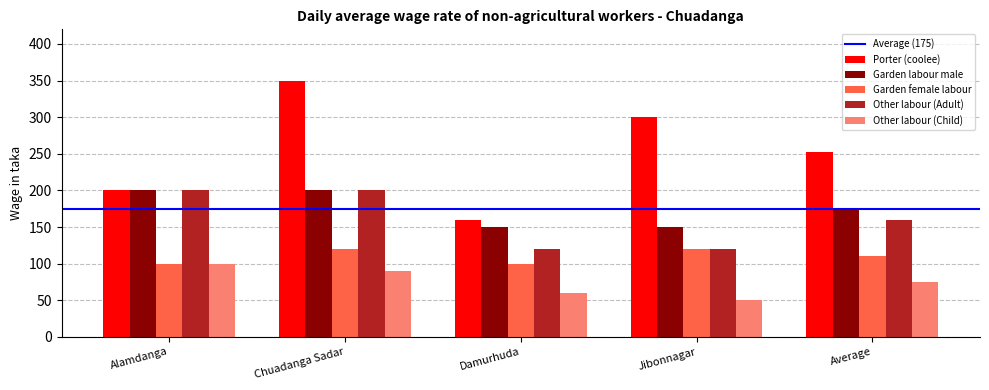

Is it true that Garden female labour equals 70.0 at Alamdanga?

False